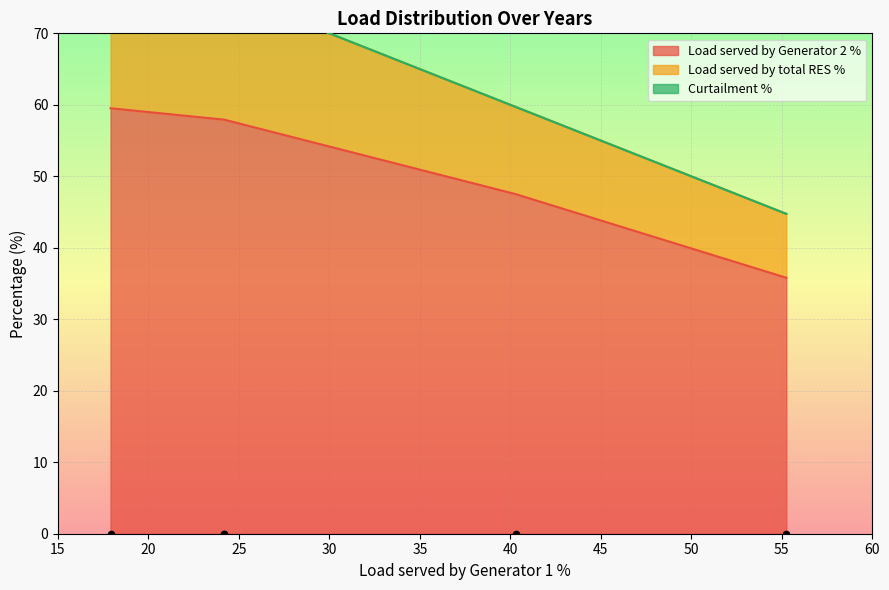

Is the value of Load served by total RES % at Year 5 greater than the value of Load served by Generator 2 % at Year 3?

No